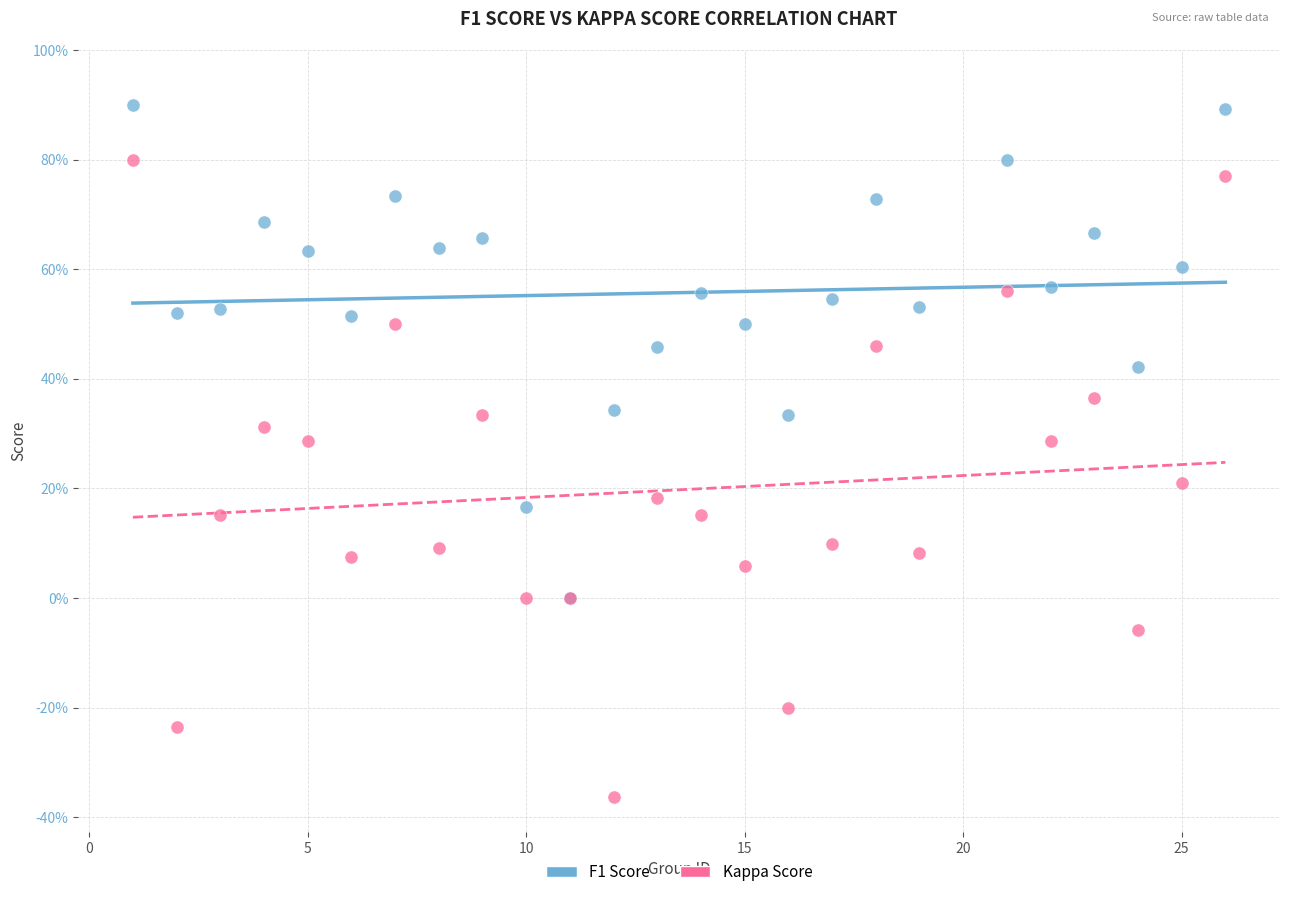

Which series reaches the maximum Y coordinate?

F1 Score